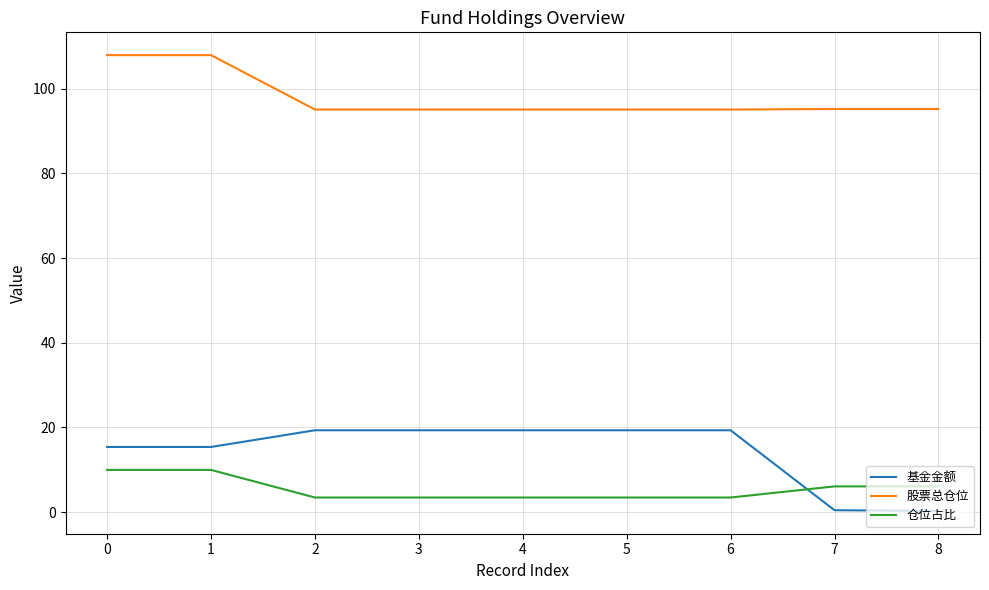

What is the sum of the 基金金额 values at 5 and 2?

38.6